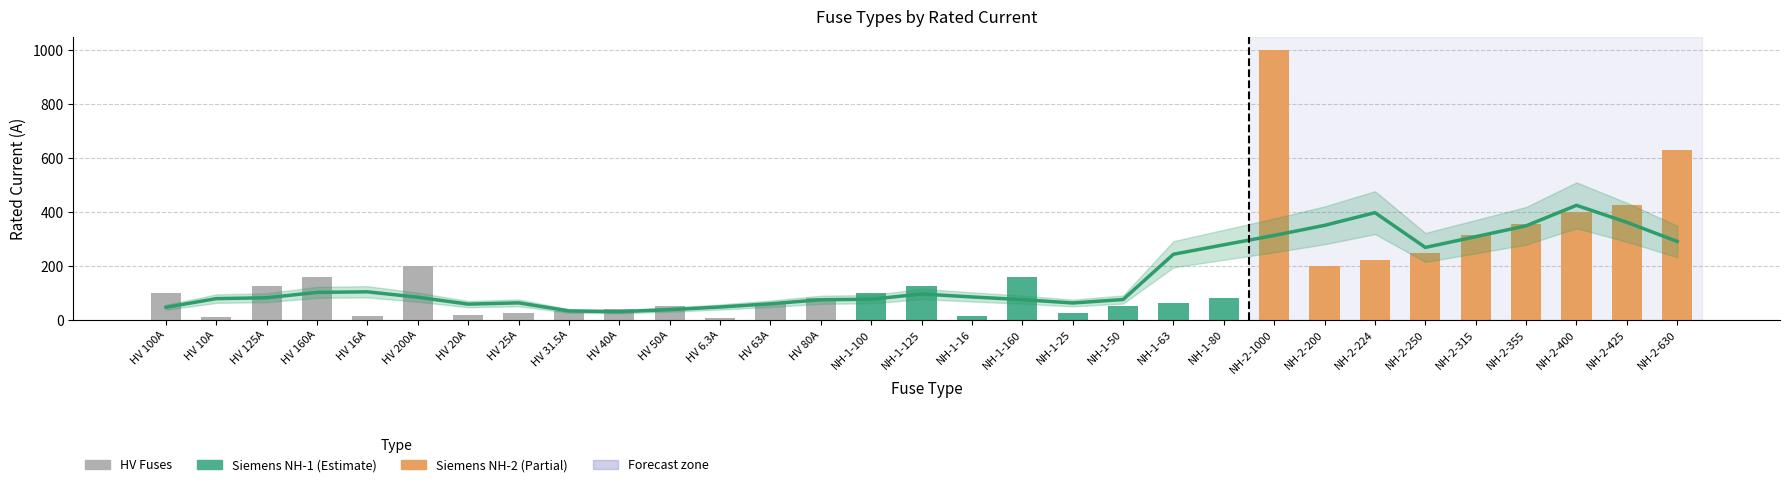

List the labels in order of value, smallest first.

HV 6.3A, HV 10A, HV 16A, NH-1-16, HV 20A, HV 25A, NH-1-25, HV 31.5A, HV 40A, HV 50A, NH-1-50, HV 63A, NH-1-63, HV 80A, NH-1-80, HV 100A, NH-1-100, HV 125A, NH-1-125, HV 160A, NH-1-160, HV 200A, NH-2-200, NH-2-224, NH-2-250, NH-2-315, NH-2-355, NH-2-400, NH-2-425, NH-2-630, NH-2-1000